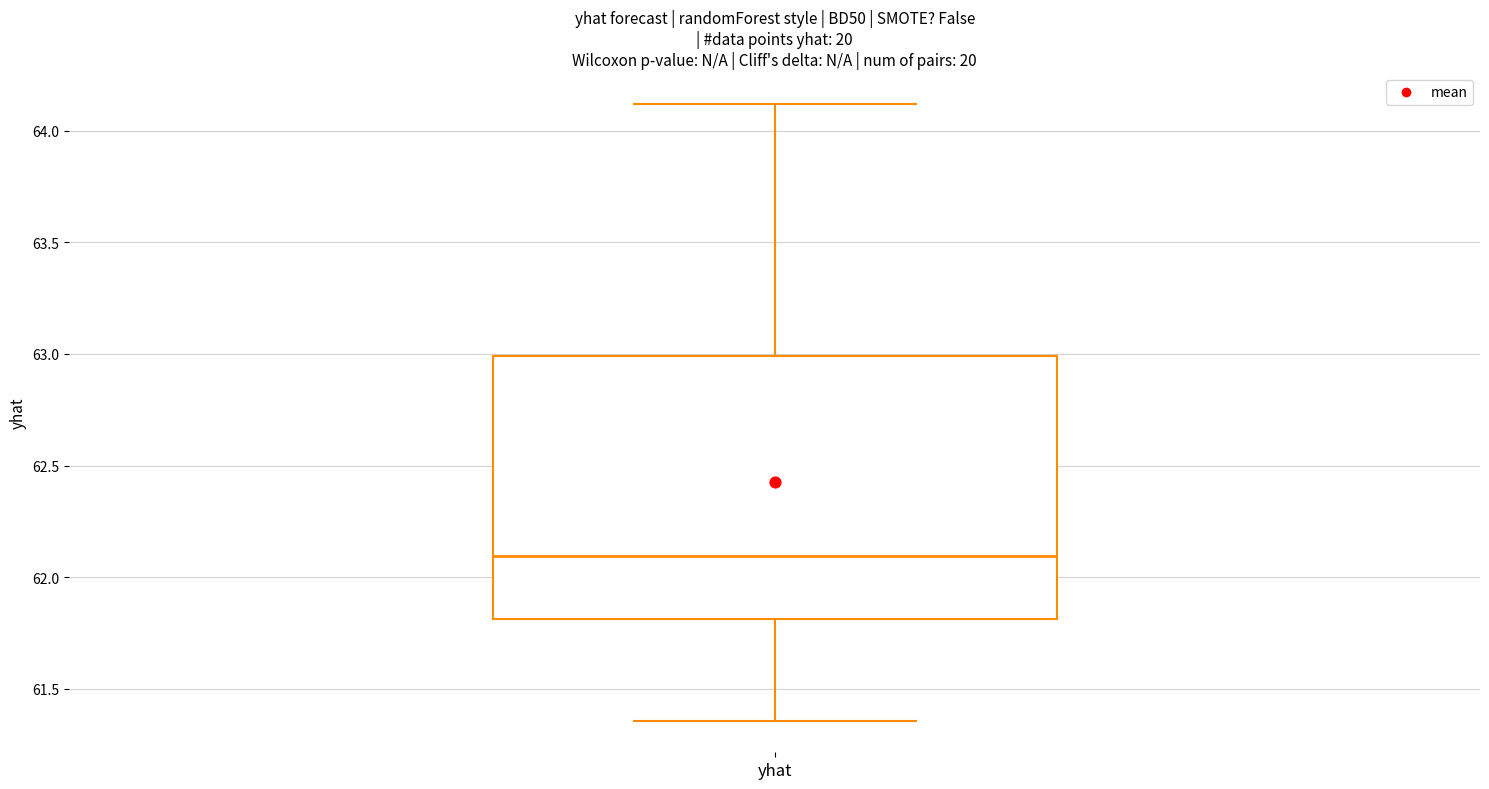

Transcribe this box plot: give where the median line is, the range the box spans, and where the two whiskers end, as read against the y-axis. The values are not printed on the chart, so give them approximately, as read against the axis.

median 62.10, box 61.80 to 63.00, whiskers 61.35 to 64.10